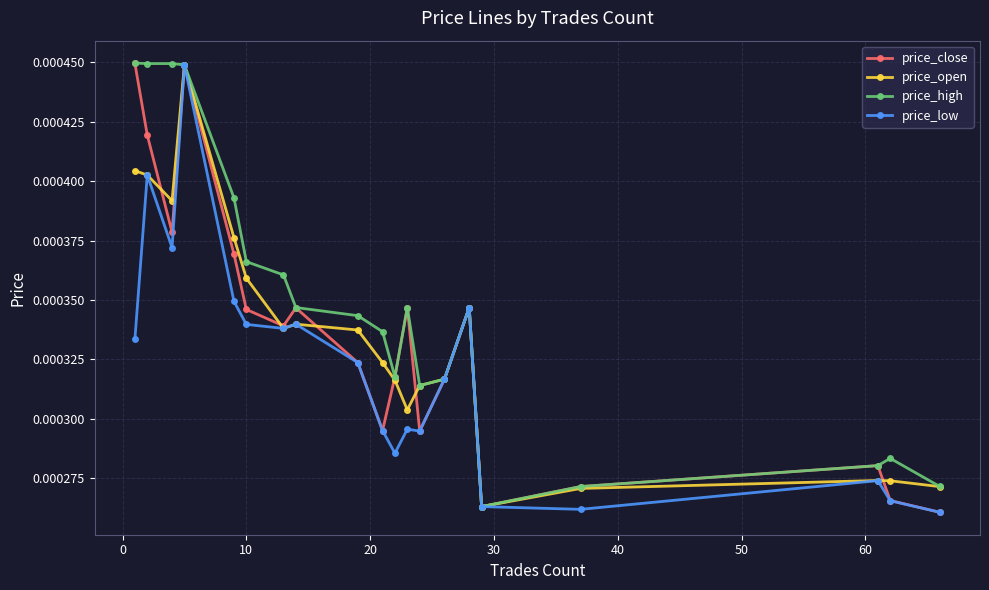

At how many categories does at least one series exceed 0?

20